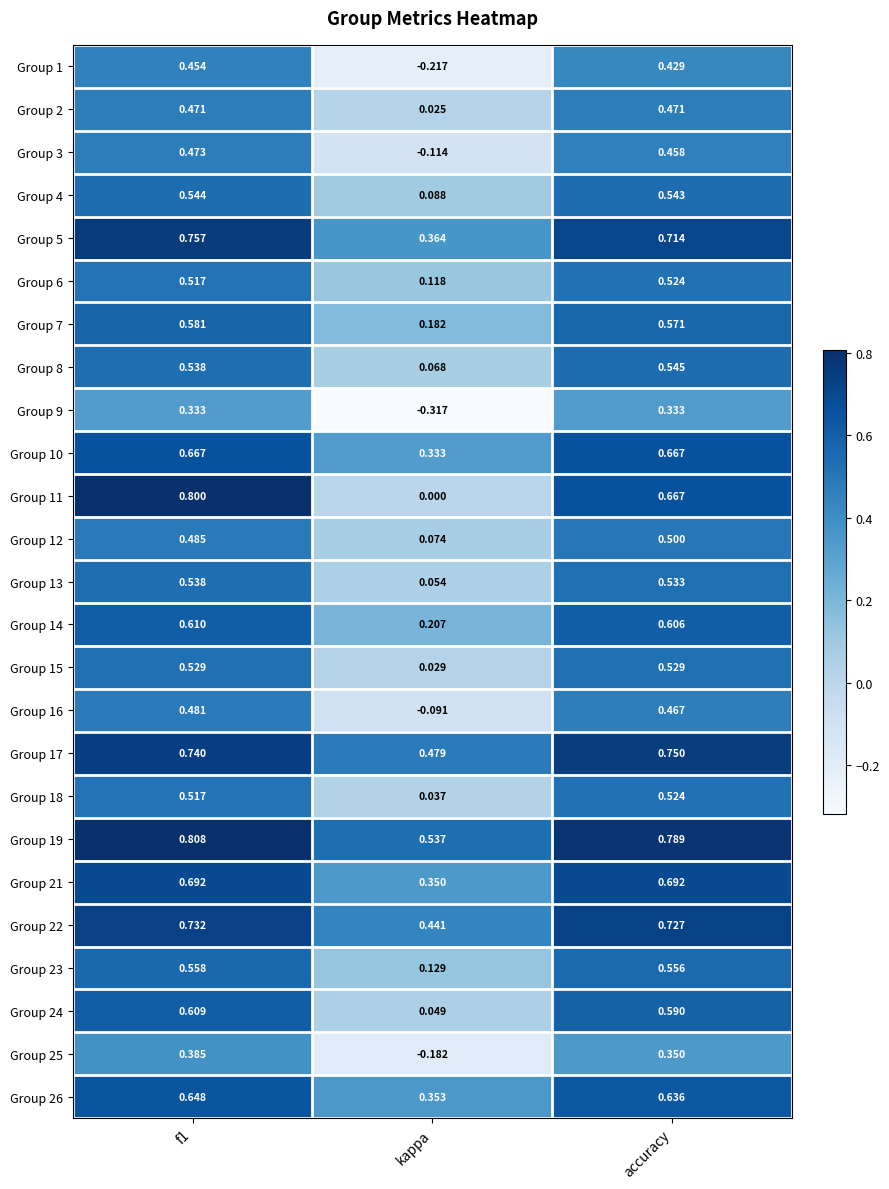

At which label is Group 18 closest to 0?

kappa